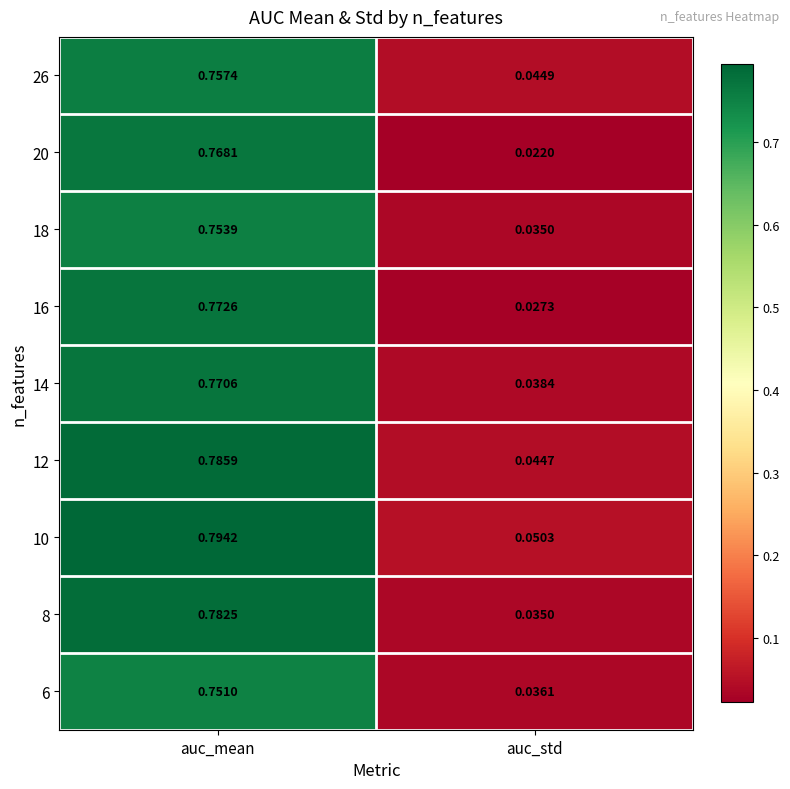

Which label corresponds to the smallest value in the chart?

auc_std